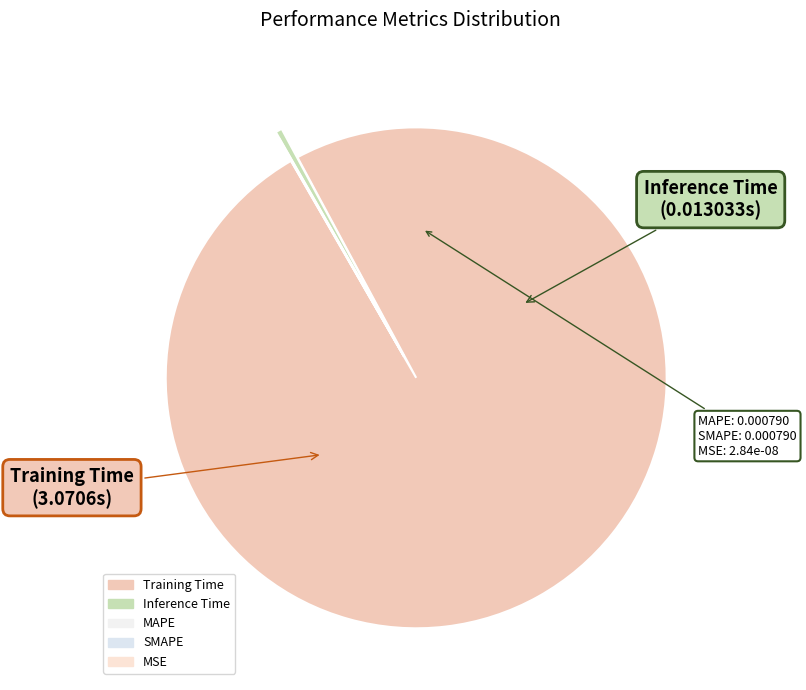

The MAPE slice represents 1% of the pie. True or false?

False